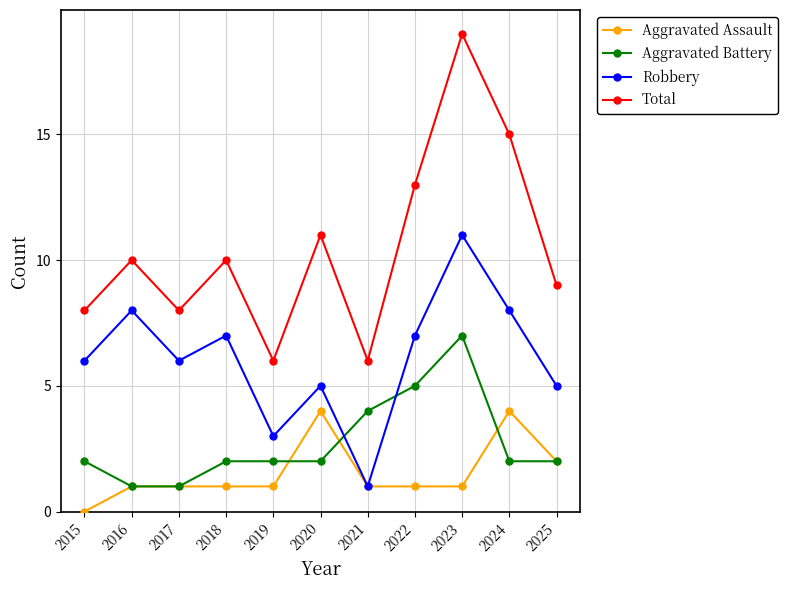

In Robbery, how many points are lower than both neighbors (excluding endpoints)?

3